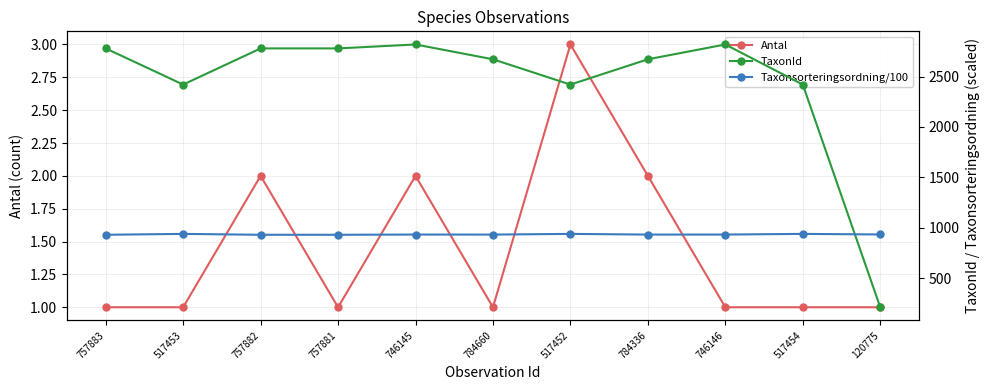

In TaxonId, how many points are higher than both neighbors (excluding endpoints)?

2